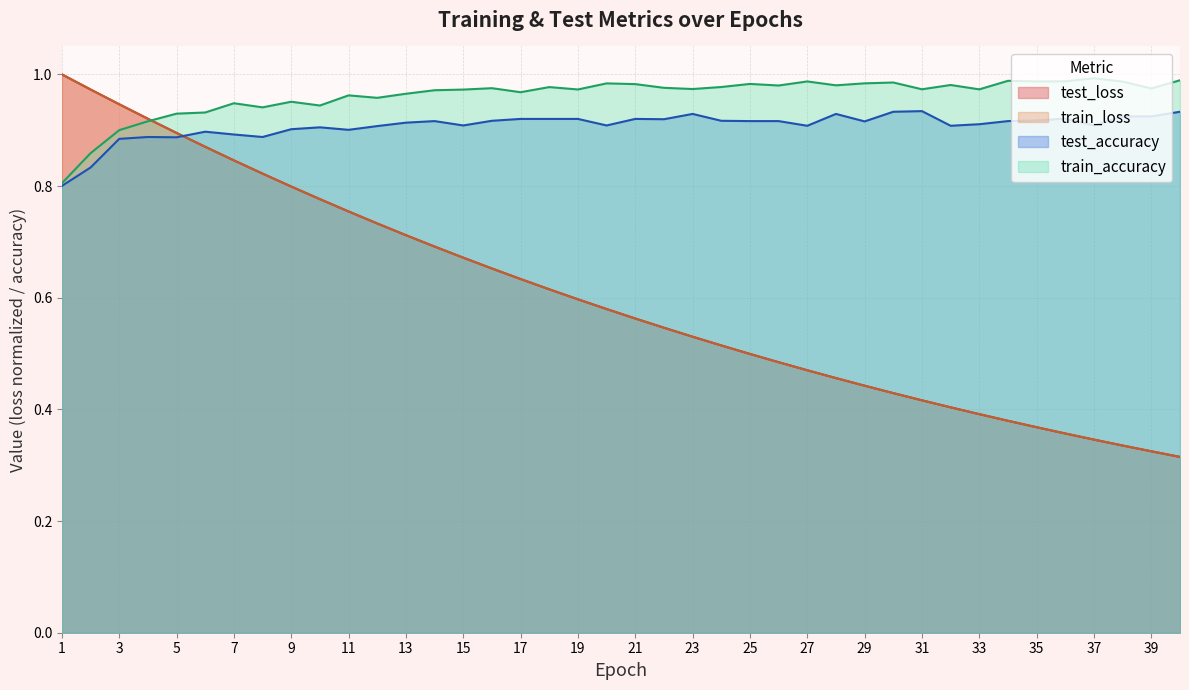

True or false: test_accuracy and test_loss cross at least once.

True